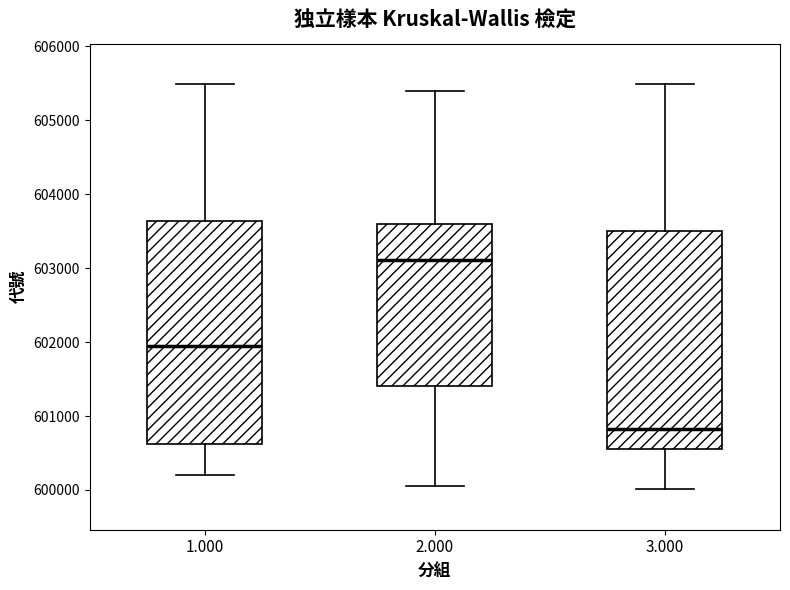

Where does the upper whisker of the box at x = 3.000 end on the y-axis? The values are not printed on the chart, so give them approximately, as read against the axis.

605500